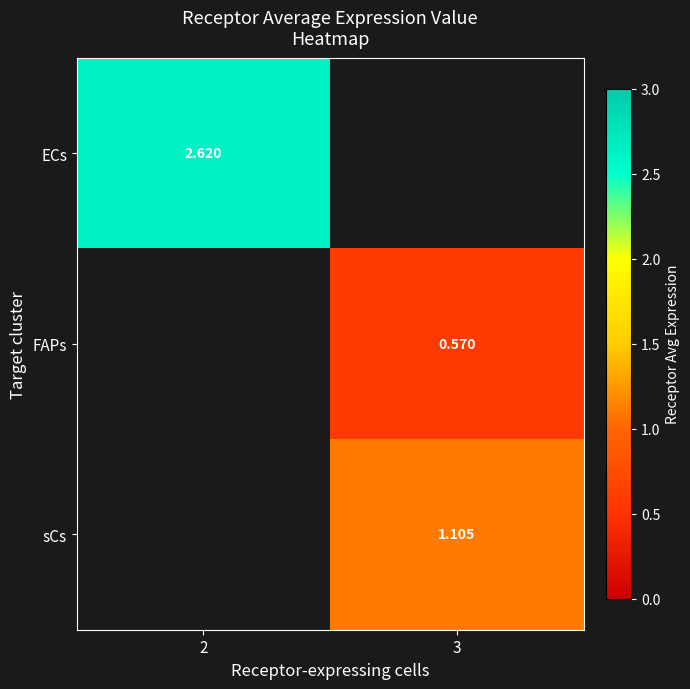

Which category has the lowest value across all series?

3